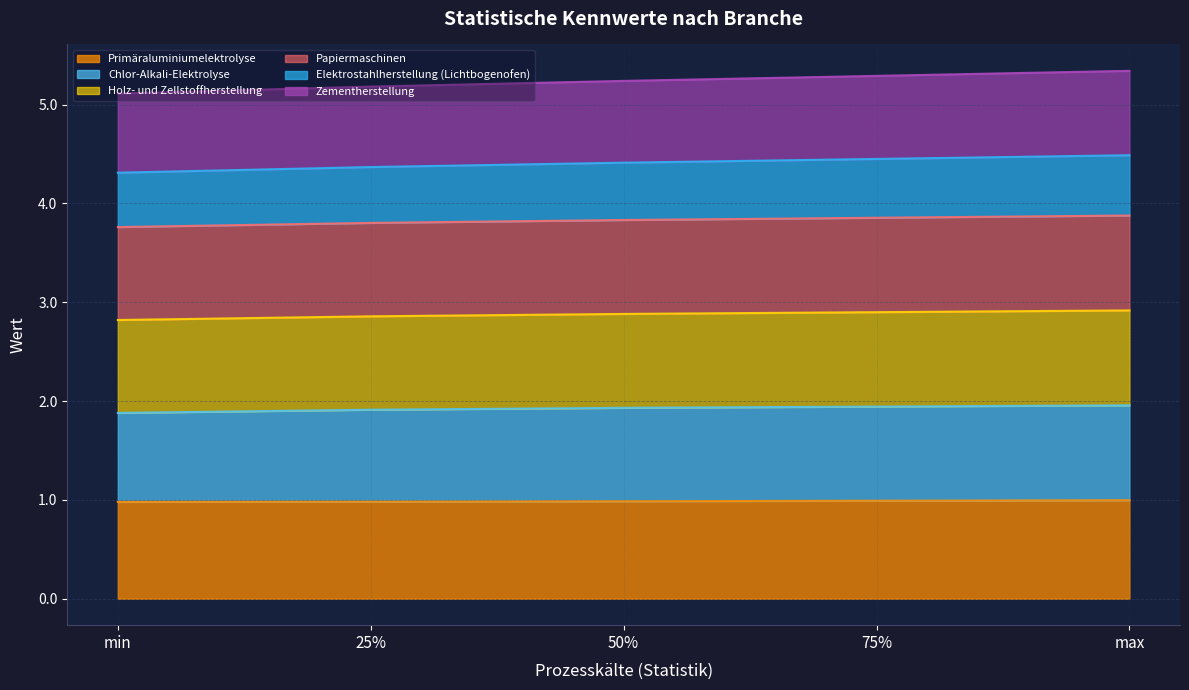

Which category has the highest value across all series?

max